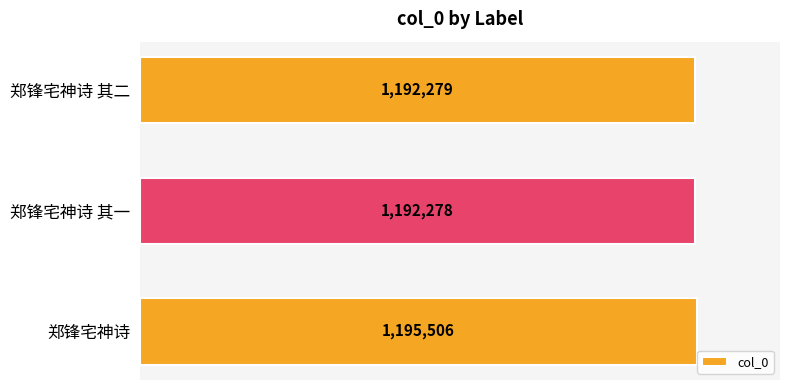

Are the bars horizontal?

Yes